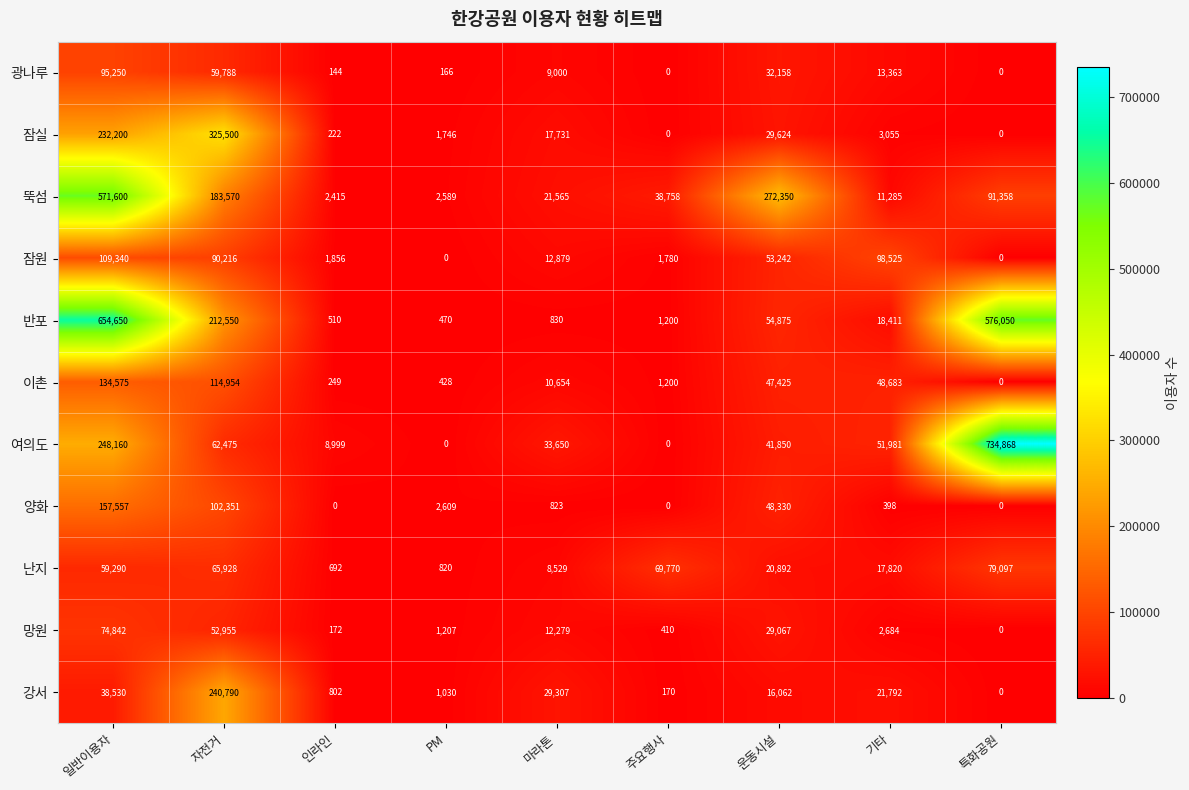

What is the difference between the second highest and minimum values in the 여의도 series?

248160